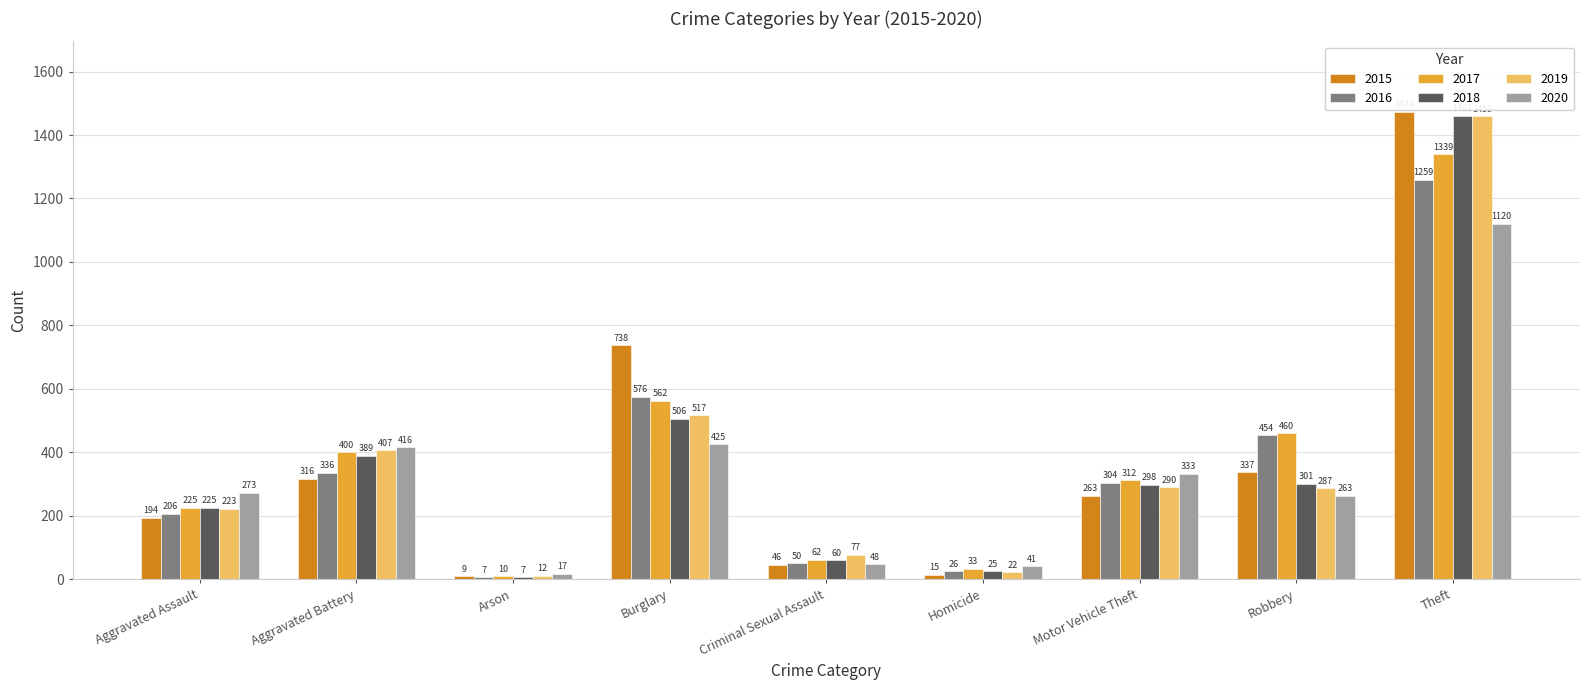

What is the difference between the second highest and minimum values in the 2019 series?

505